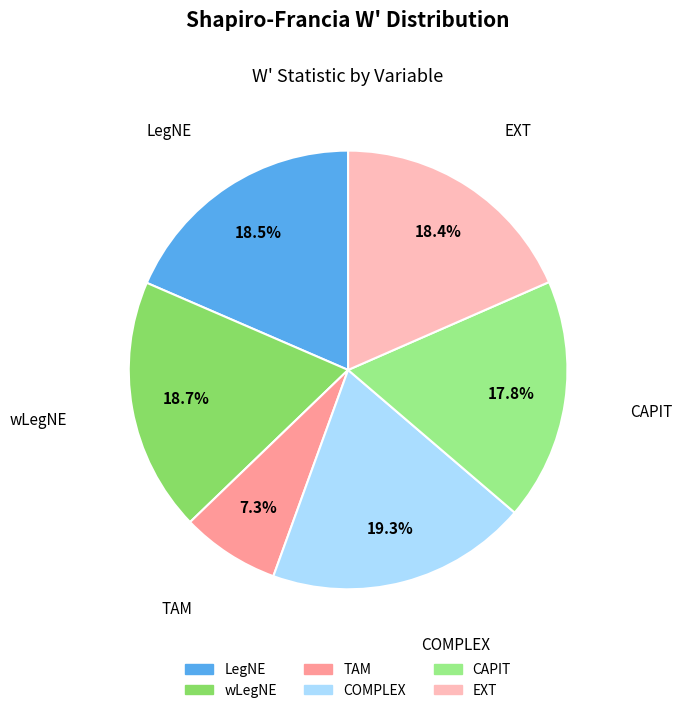

Between COMPLEX and TAM, which is larger?

COMPLEX